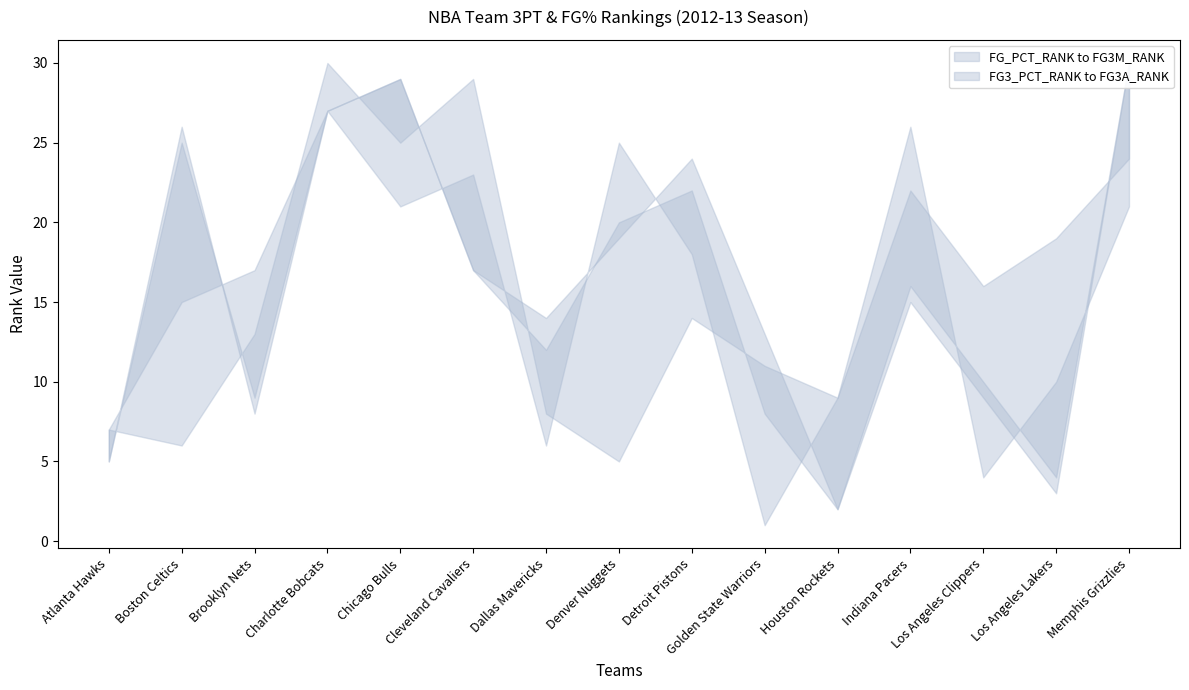

Which series has the largest range (max minus min)?

FG3M_RANK